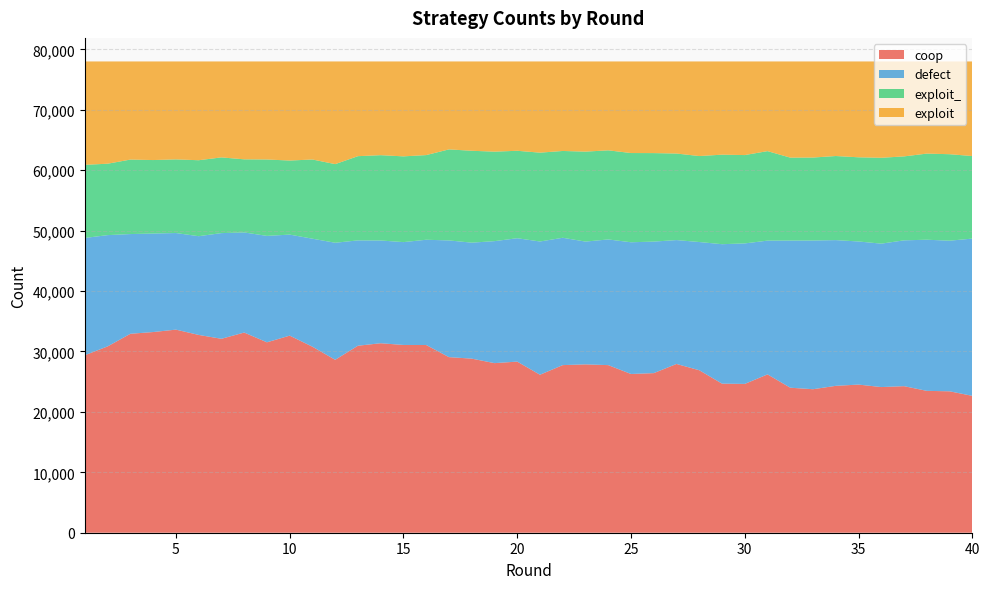

Reading left to right, what are all the values shown in this chart?

coop: 1=29380	2=30843	3=32928	4=33215	5=33614	6=32738	7=32098	8=33133	9=31515	10=32621	11=30787	12=28623	13=30952	14=31361	15=31077	16=31068	17=29061	18=28815	19=28070	20=28320	21=26148	22=27742	23=27864	24=27740	25=26273	26=26415	27=27932	28=26894	29=24675	30=24629	31=26205	32=24001	33=23751	34=24312	35=24519	36=24108	37=24256	38=23481	39=23406	40=22656
defect: 1=19410	2=18414	3=16504	4=16303	5=15988	6=16341	7=17492	8=16567	9=17615	10=16721	11=17877	12=19370	13=17433	14=17007	15=17023	16=17421	17=19318	18=19194	19=20190	20=20423	21=22054	22=21075	23=20323	24=20801	25=21802	26=21770	27=20504	28=21220	29=23079	30=23255	31=22141	32=24355	33=24613	34=24118	35=23685	36=23737	37=24135	38=25015	39=24929	40=26026
exploit_: 1=12102	2=11818	3=12328	4=12163	5=12188	6=12573	7=12530	8=12099	9=12645	10=12258	11=13108	12=13013	13=13939	14=14120	15=14191	16=14014	17=15067	18=15208	19=14811	20=14472	21=14703	22=14367	23=14889	24=14747	25=14767	26=14647	27=14324	28=14230	29=14817	30=14621	31=14813	32=13725	33=13732	34=13918	35=13932	36=14211	37=13896	38=14252	39=14313	40=13662
exploit: 1=17108	2=16925	3=16240	4=16319	5=16210	6=16348	7=15880	8=16201	9=16225	10=16400	11=16228	12=16994	13=15676	14=15512	15=15709	16=15497	17=14554	18=14783	19=14929	20=14785	21=15095	22=14816	23=14924	24=14712	25=15158	26=15168	27=15240	28=15656	29=15429	30=15495	31=14841	32=15919	33=15904	34=15652	35=15864	36=15944	37=15713	38=15252	39=15352	40=15656